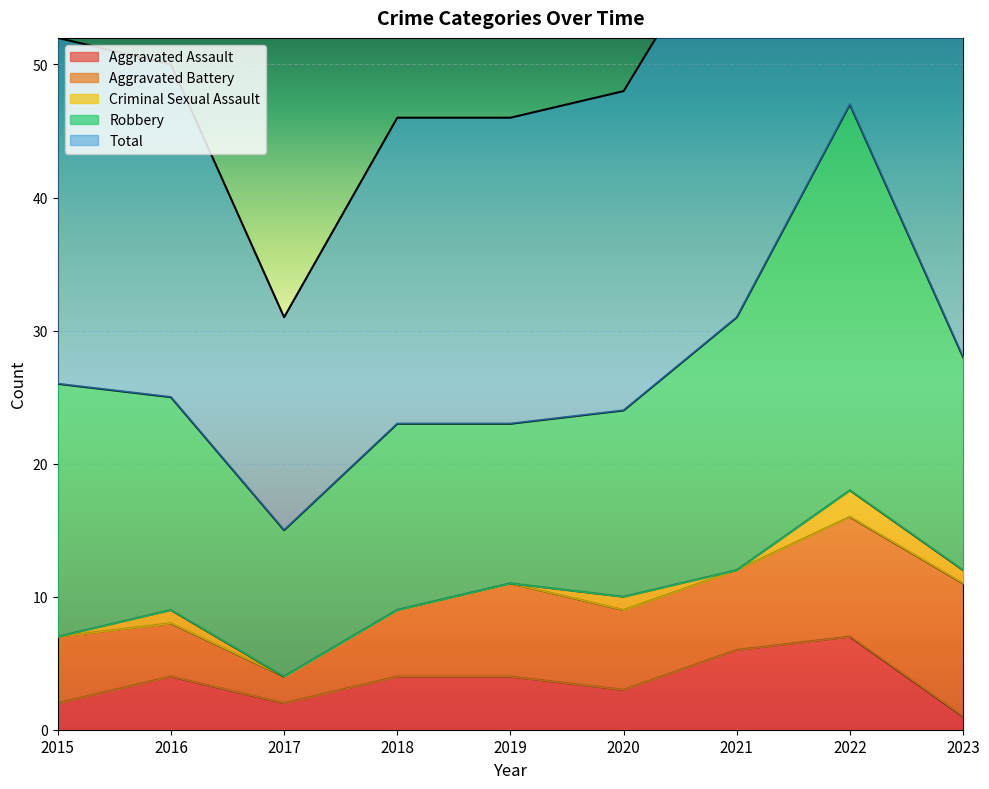

True or false: Aggravated Assault has a value of 7 at 2022.

True